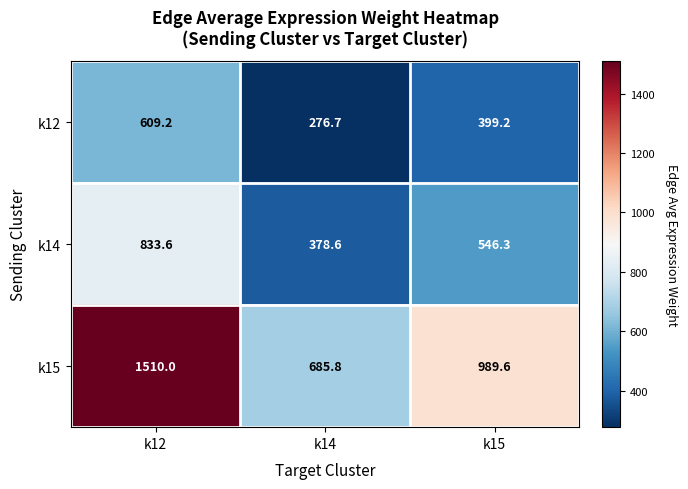

At k12, list the series in order from smallest to largest.

k12, k14, k15